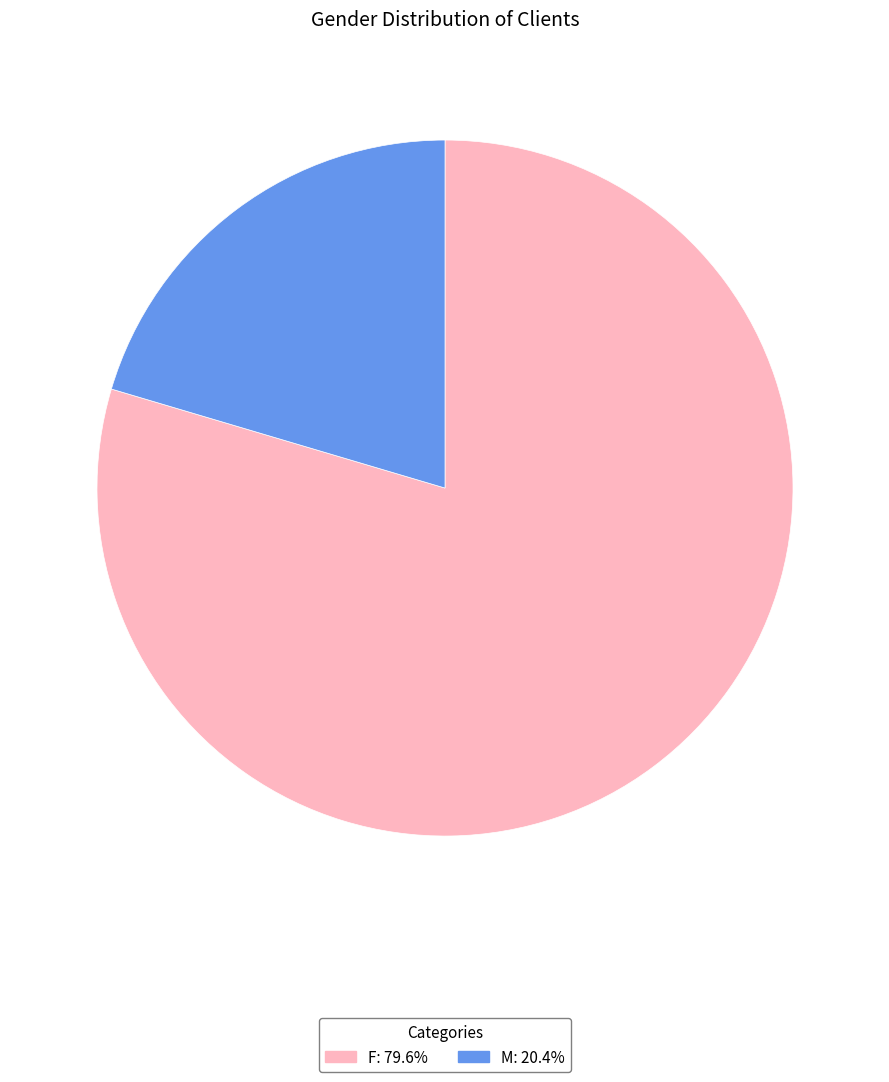

Is it true that M is 30% of the pie?

False